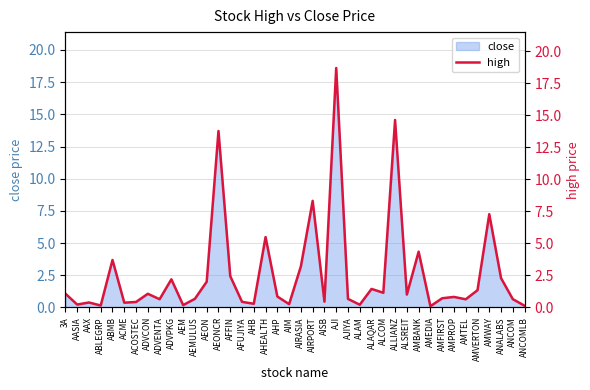

What is the difference between the maximum and minimum values?

18.6